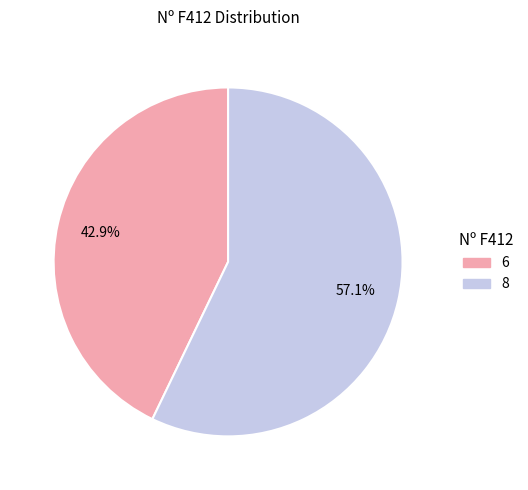

Does 8 account for over 50% of the chart?

Yes